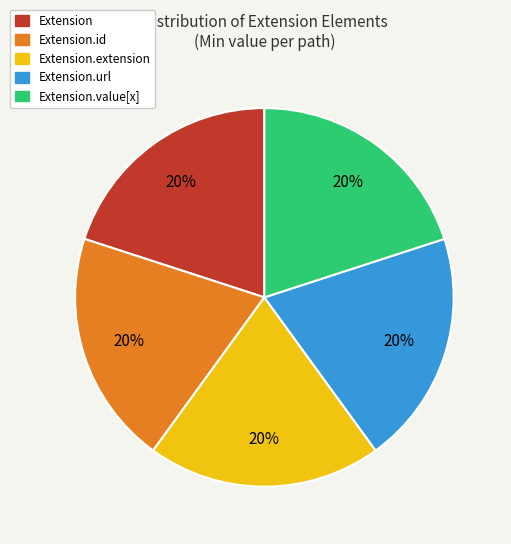

Does any single category account for the majority?

No